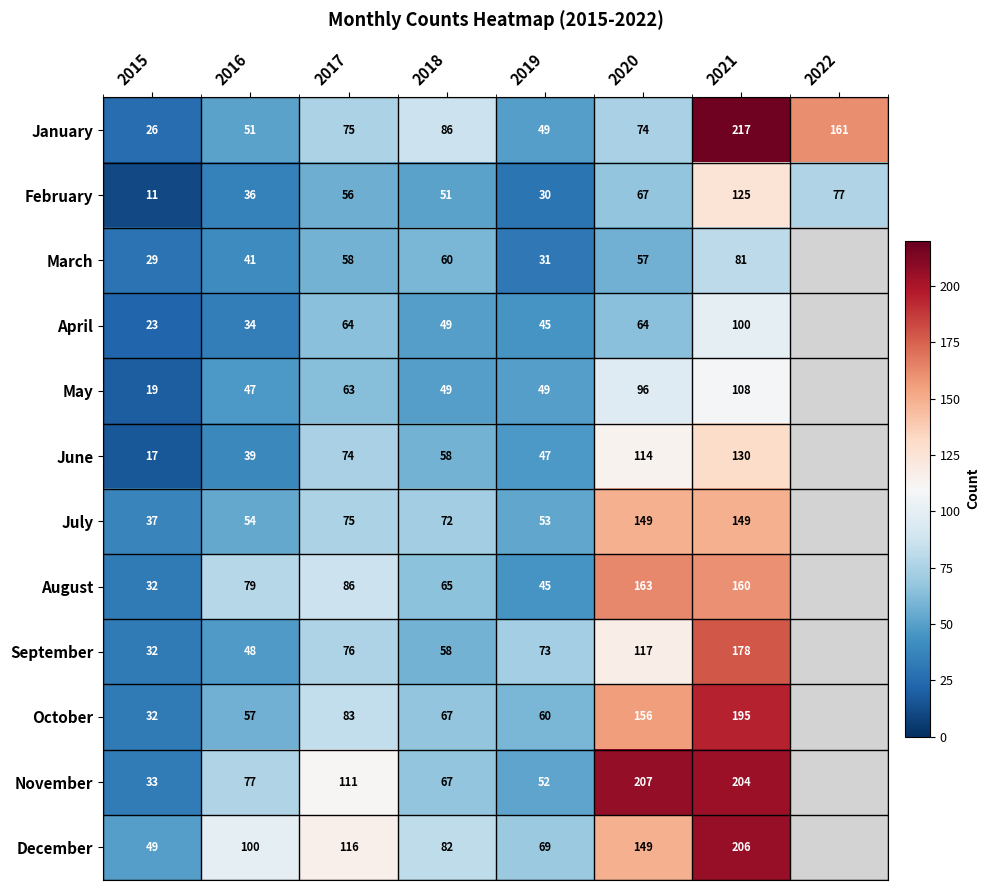

Between 2020 and 2022, which is larger?

2022